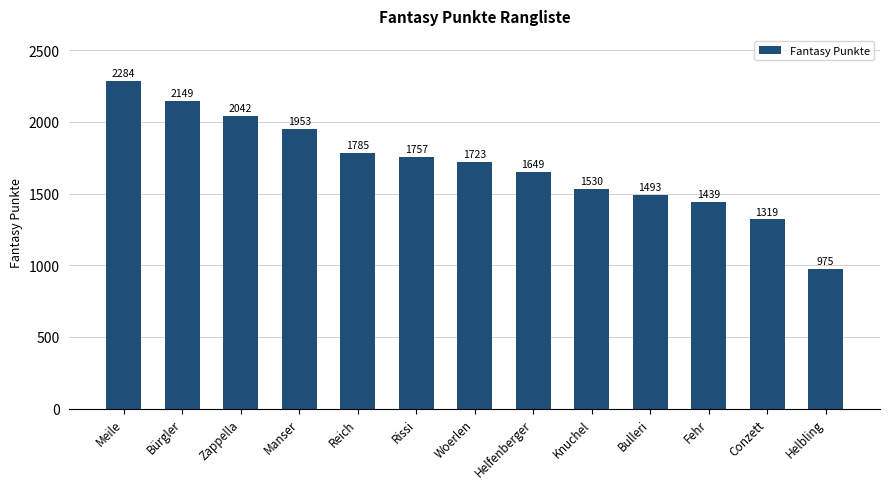

Between Helfenberger and Fehr, which is larger?

Helfenberger